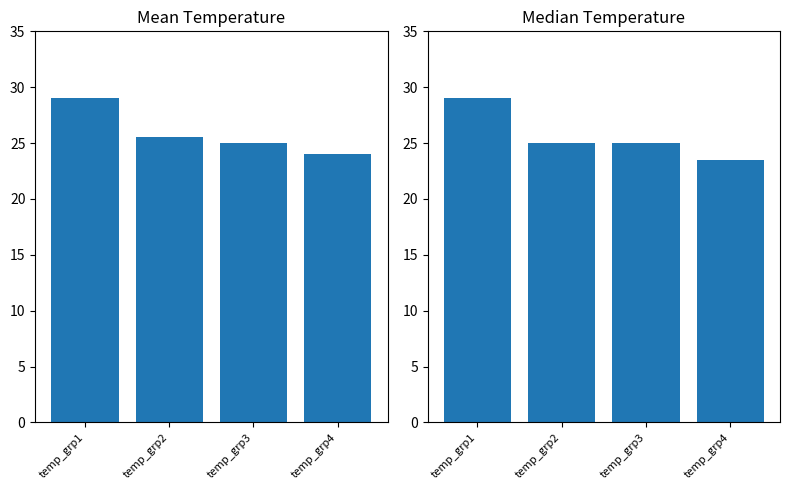

What is the value of the Mean Temperature bar at the 2nd from the left?

25.5